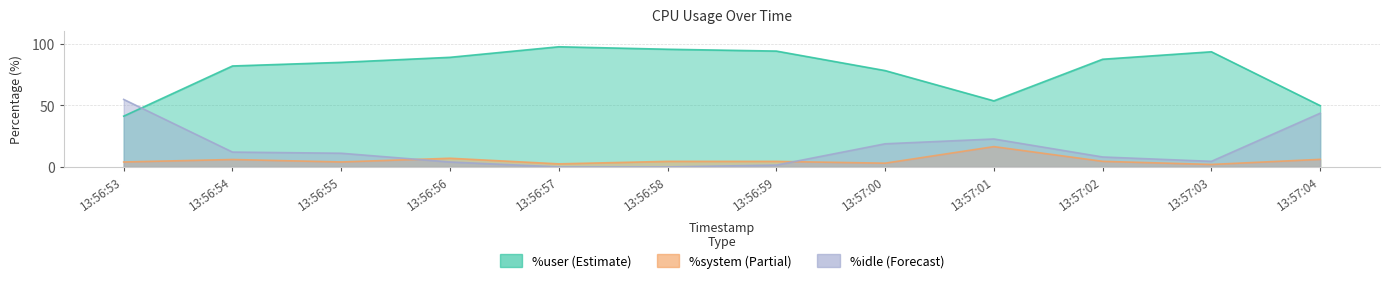

What position from the left is 13:57:01?

9